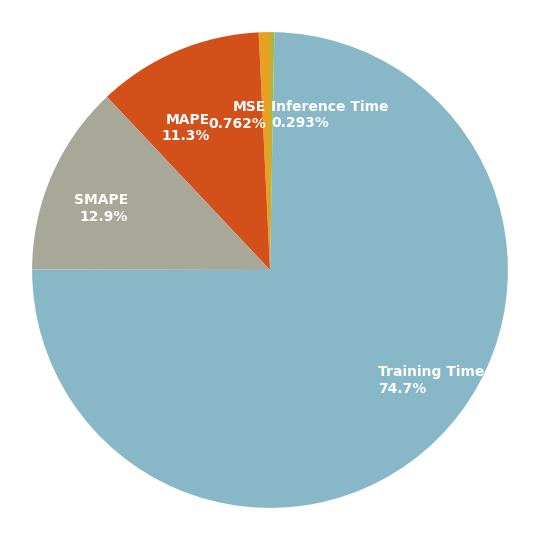

What is the largest slice in the pie chart?

Training Time